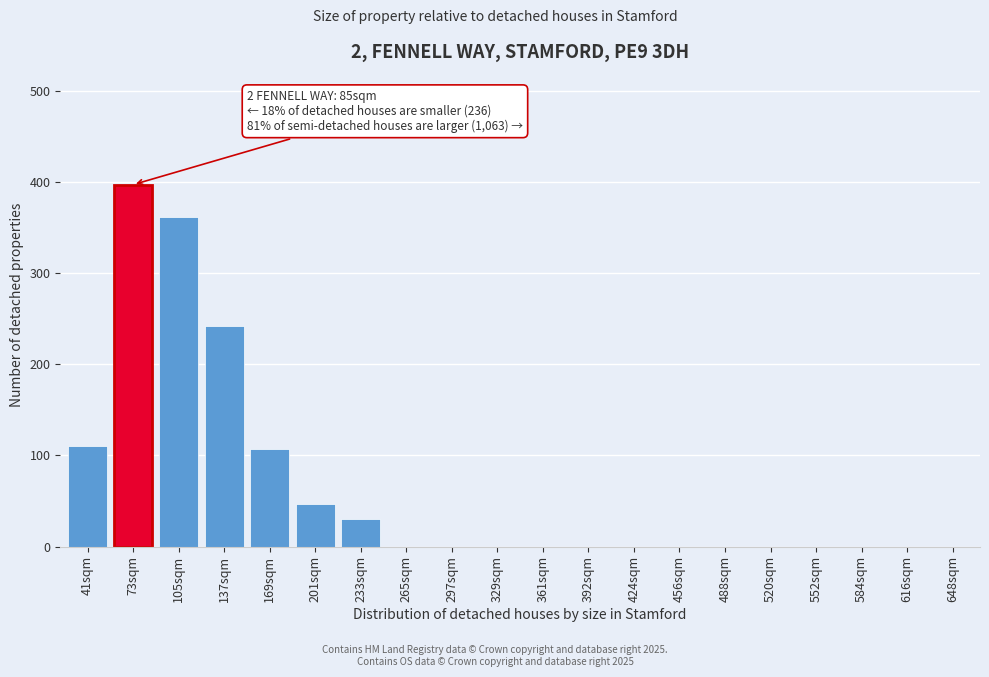

Reading left to right, extract all data points from this chart.

41sqm=110	73sqm=397	105sqm=361	137sqm=242	169sqm=107	201sqm=47	233sqm=30	265sqm=0	297sqm=0	329sqm=0	361sqm=0	392sqm=0	424sqm=0	456sqm=0	488sqm=0	520sqm=0	552sqm=0	584sqm=0	616sqm=0	648sqm=0